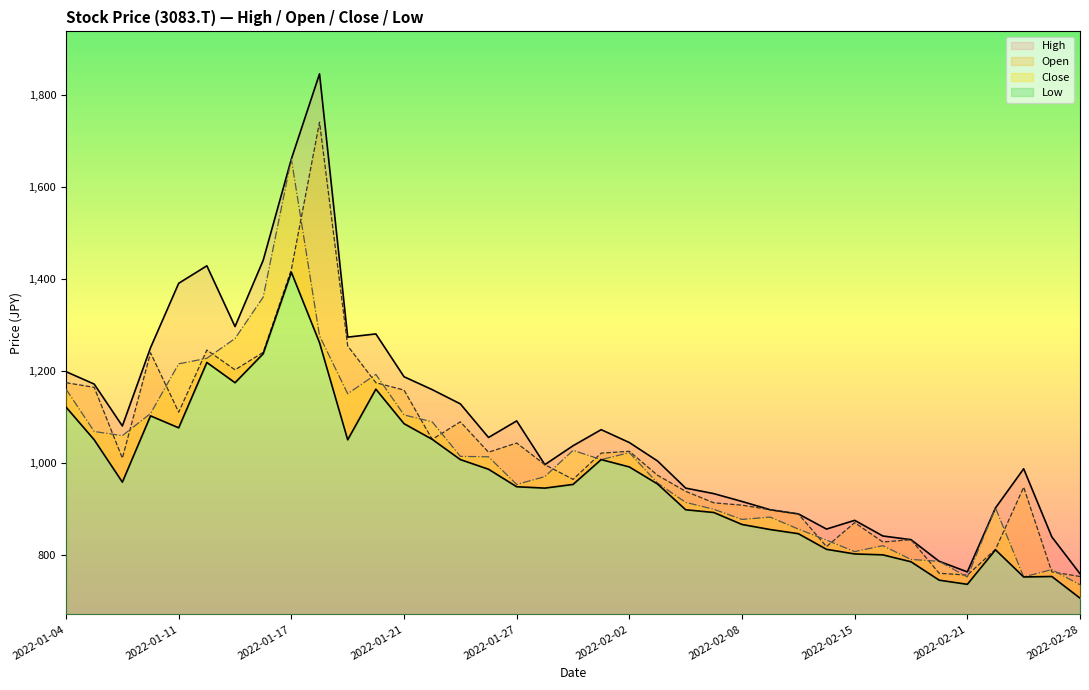

Where is the first local minimum for High?

2022-01-06